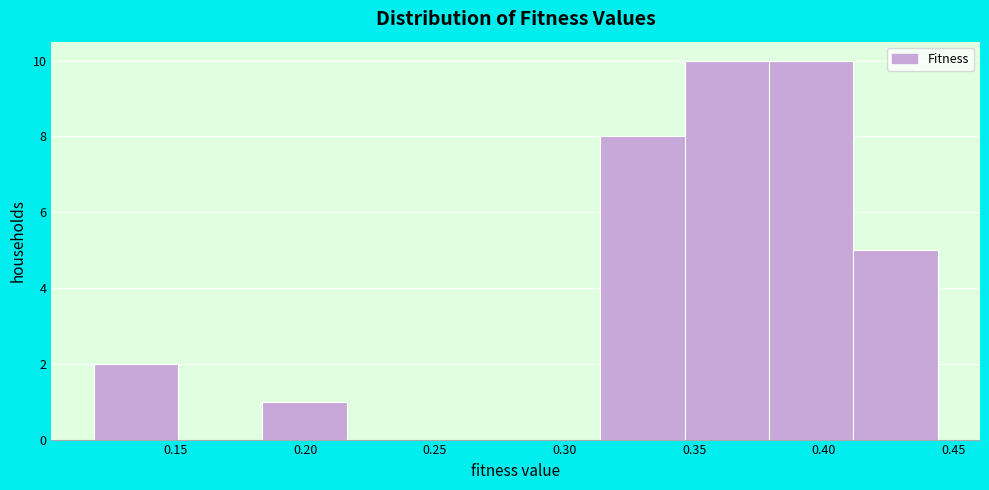

Reading left to right, transcribe this chart: for each bar, give the range it covers on the x-axis and its height. Neither the bar edges nor the heights are printed on the chart, so give them approximately, as read against the axes.

0.120 to 0.150: 2
0.150 to 0.185: 0
0.185 to 0.215: 1
0.215 to 0.250: 0
0.250 to 0.280: 0
0.280 to 0.315: 0
0.315 to 0.345: 8
0.345 to 0.380: 10
0.380 to 0.410: 10
0.410 to 0.445: 5